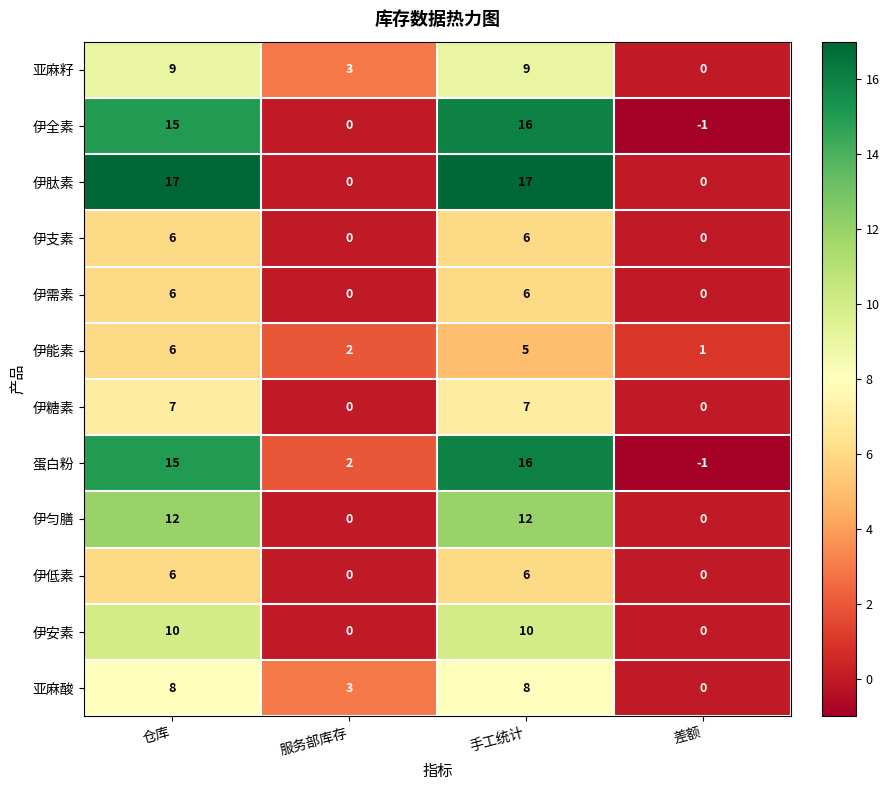

The value of 蛋白粉 at 服务部库存 is 2. True or false?

True